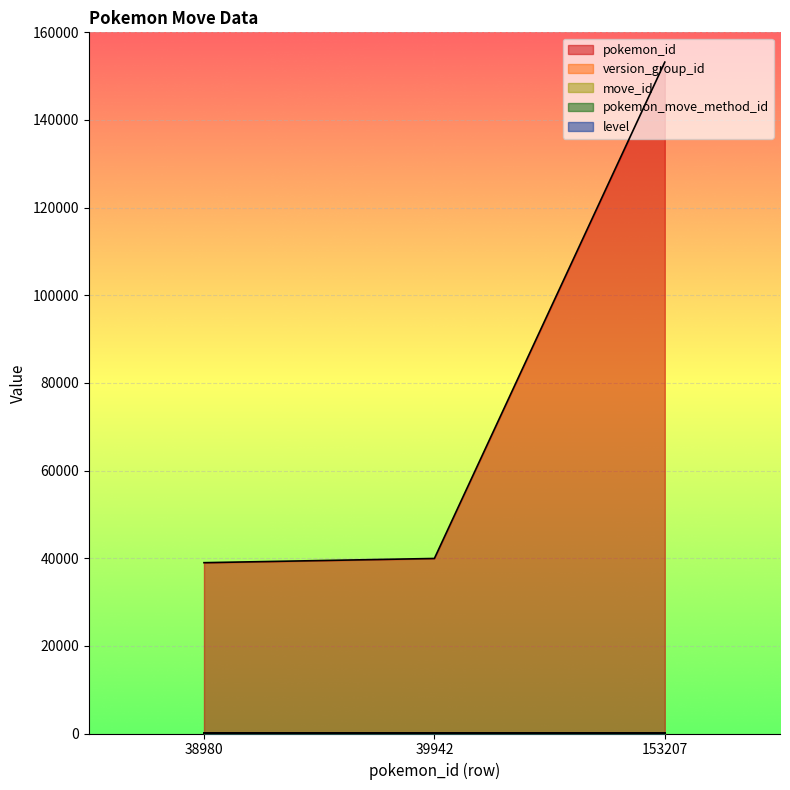

Which category has the lowest value in the pokemon_id series?

38980